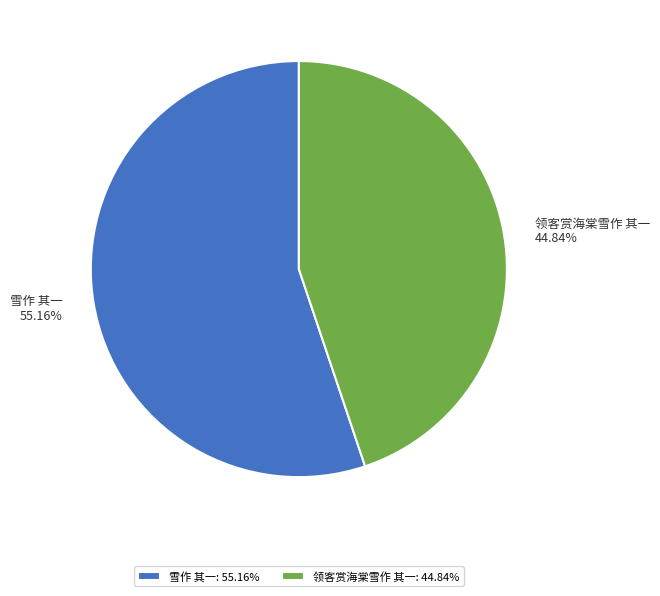

How many segments does this pie chart have?

2